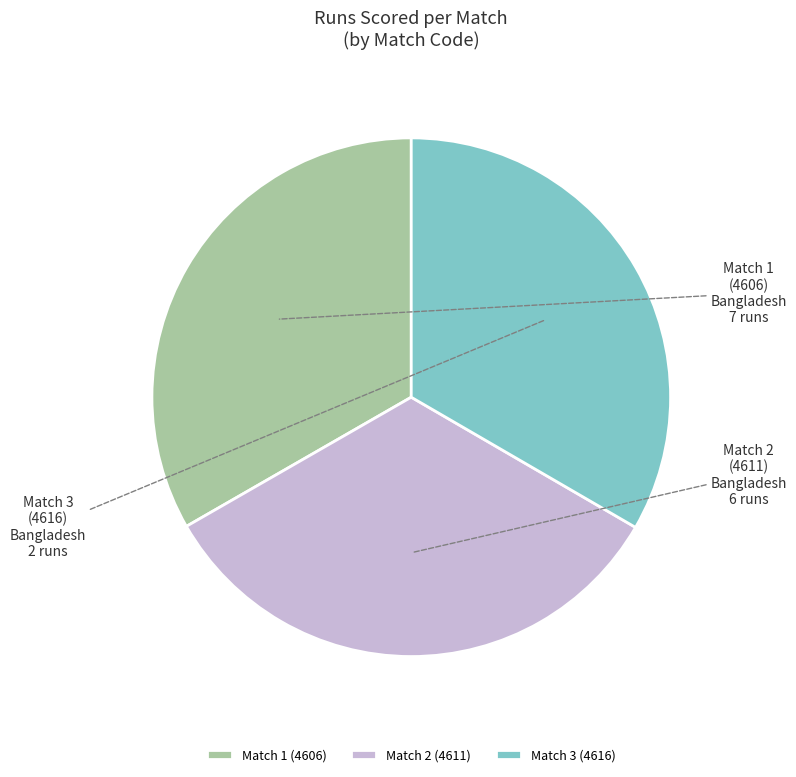

What is the ratio of the value at Match 3 (4616) to the value at Match 1 (4606)?

1.0